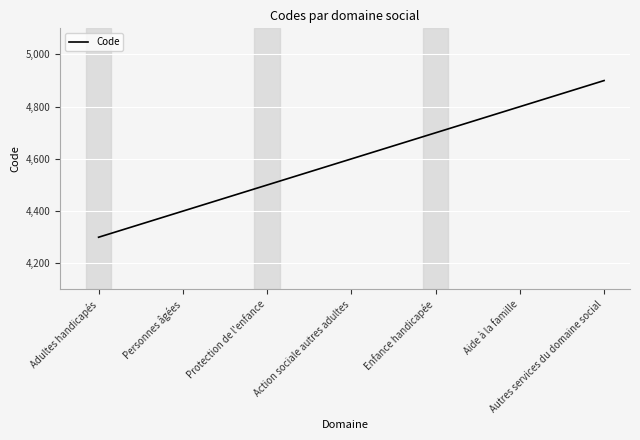

List the labels in order of value, largest first.

Autres services du domaine social, Aide à la famille, Enfance handicapée, Action sociale autres adultes, Protection de l'enfance, Personnes âgées, Adultes handicapés